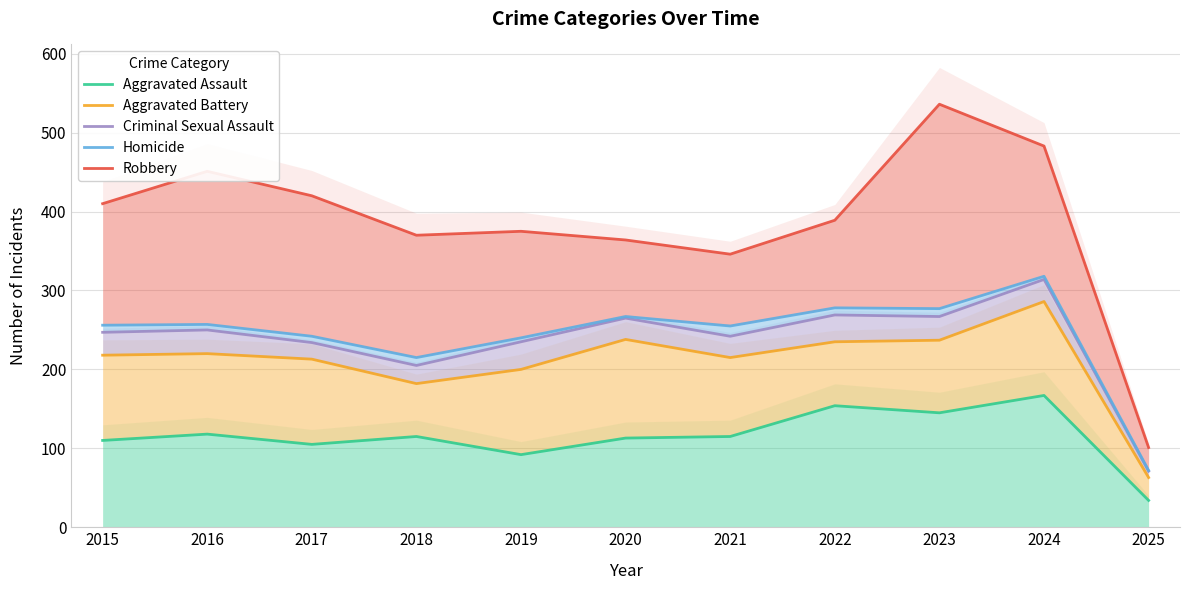

The value of Aggravated Battery at 2022 is 235. True or false?

True